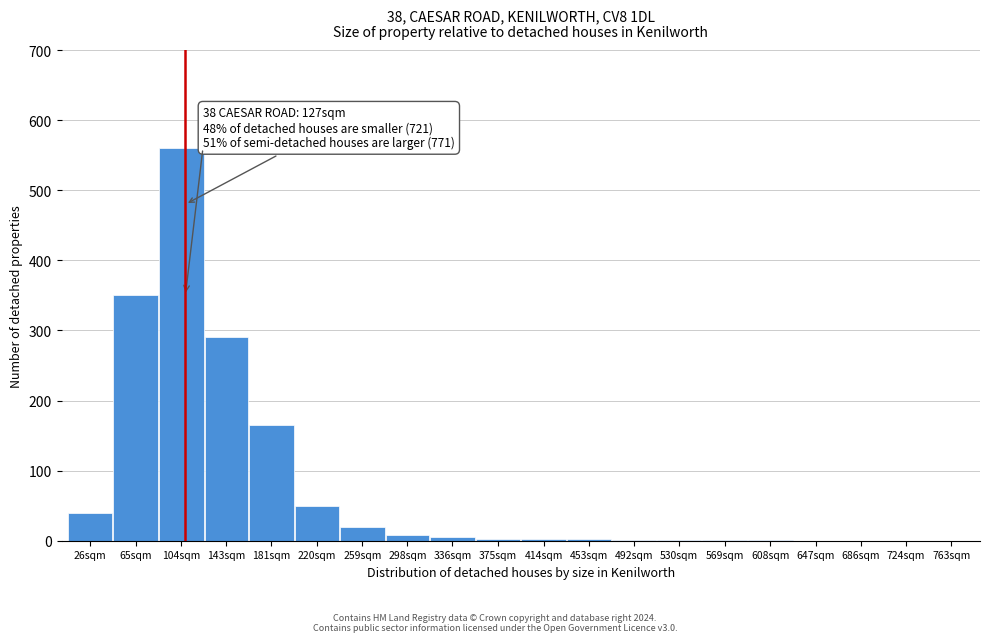

At which category does the chart reach its peak across all series?

104sqm